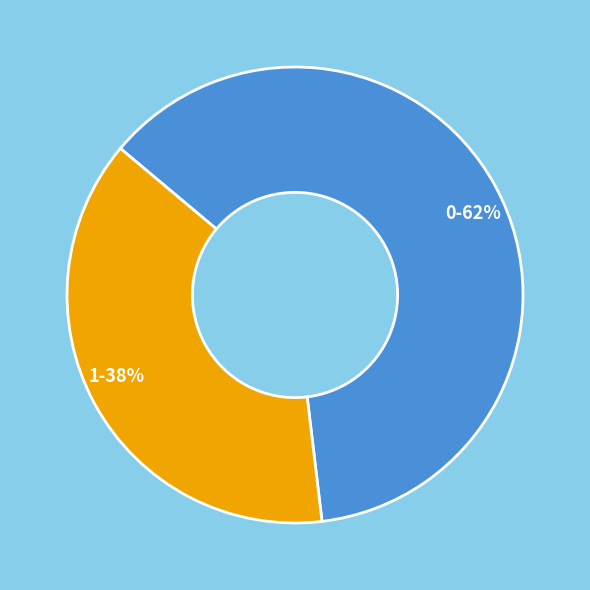

To the nearest percent, what portion does 1 represent?

38%